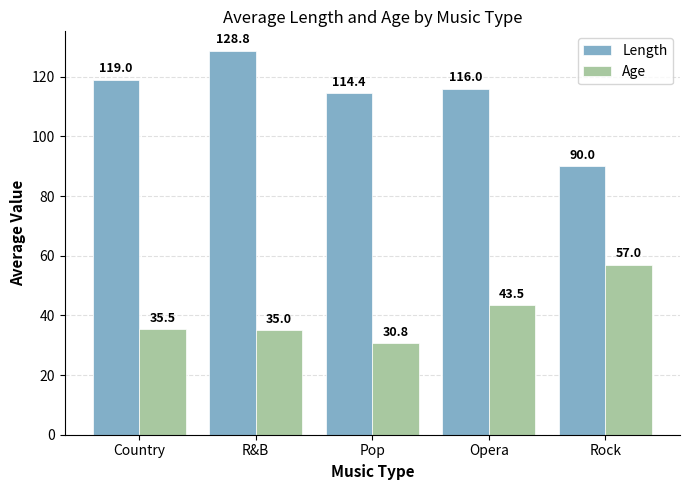

List the series in order of their overall mean, highest first.

Length, Age